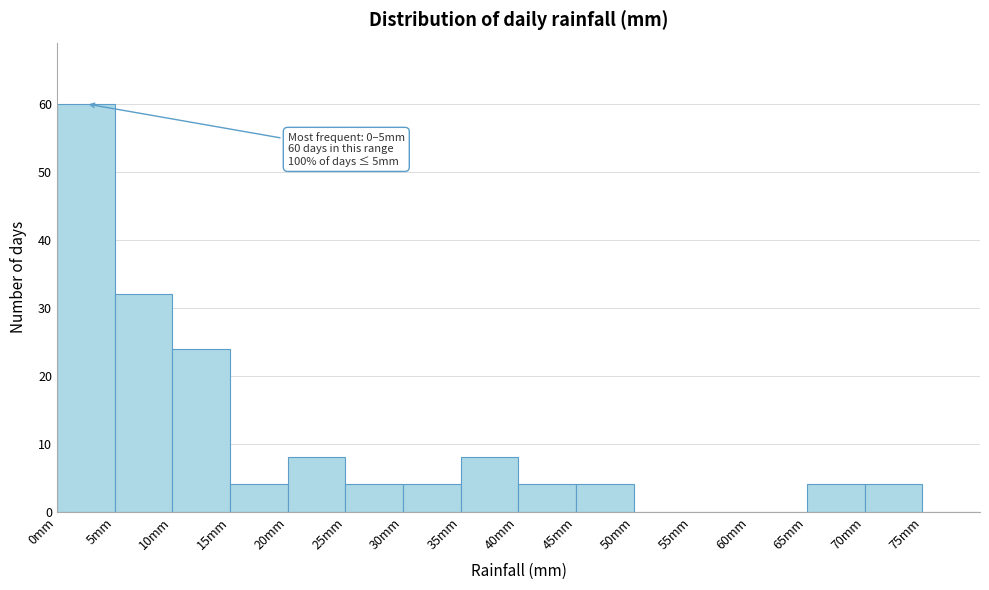

Which range on the x-axis has the tallest bar?

0 to 5